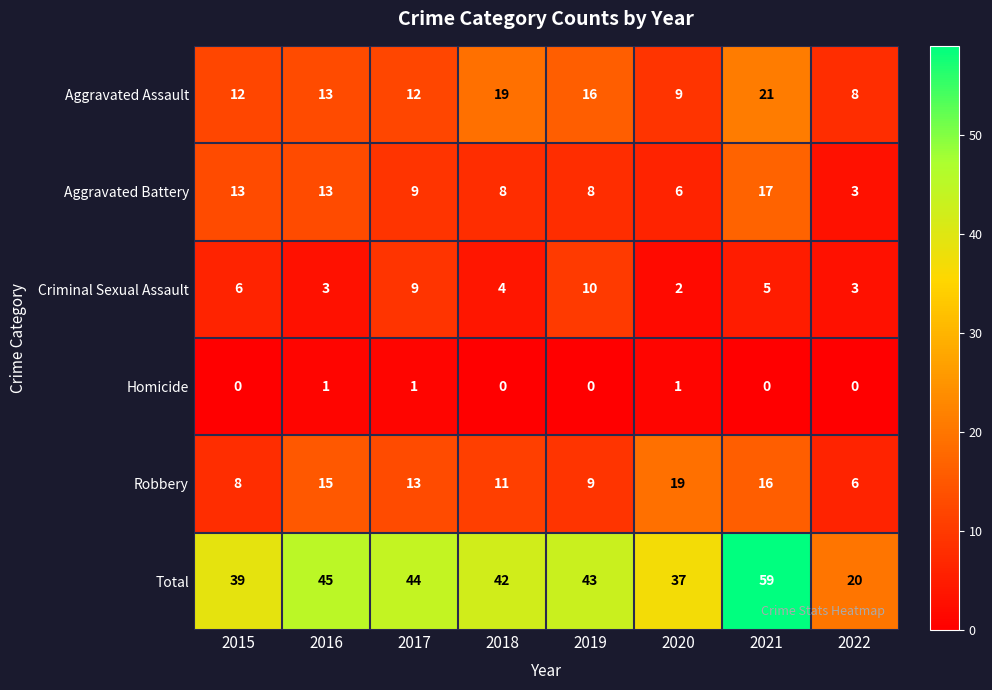

What is the average value of the Total series?

41